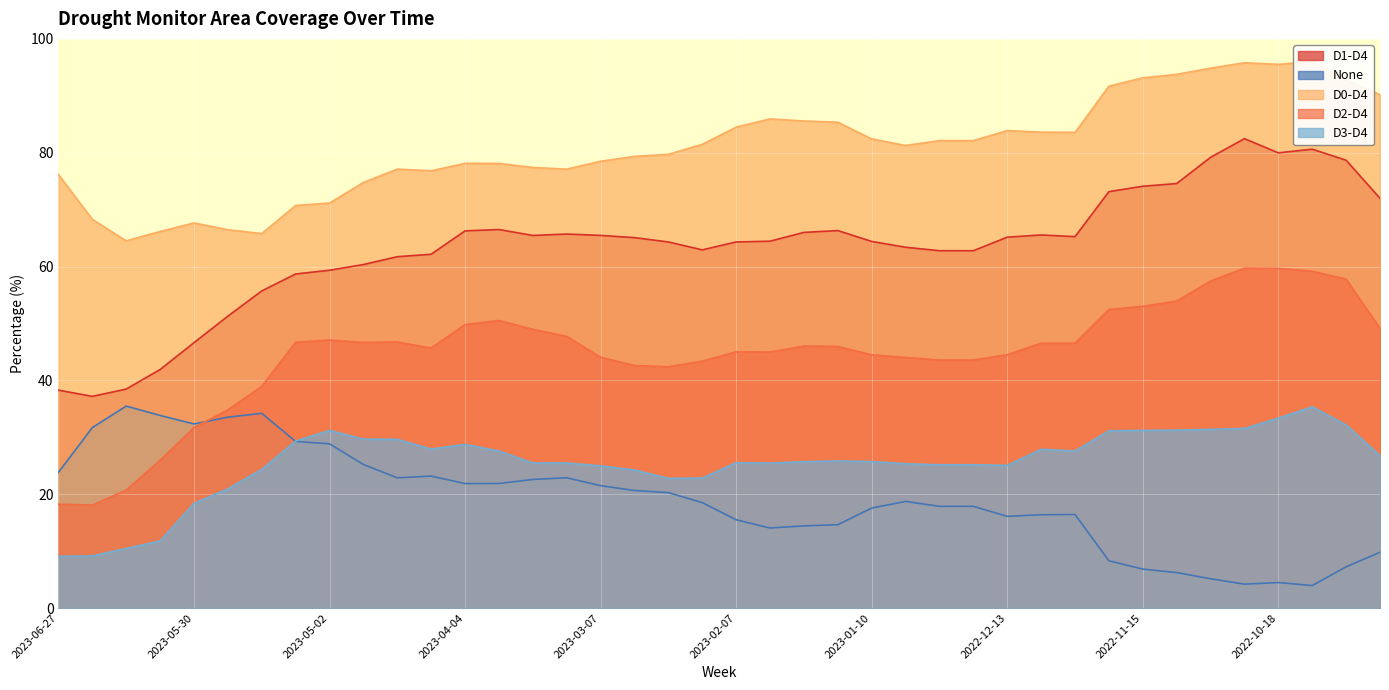

After their last crossing, which series has the higher values: None or D3-D4?

D3-D4